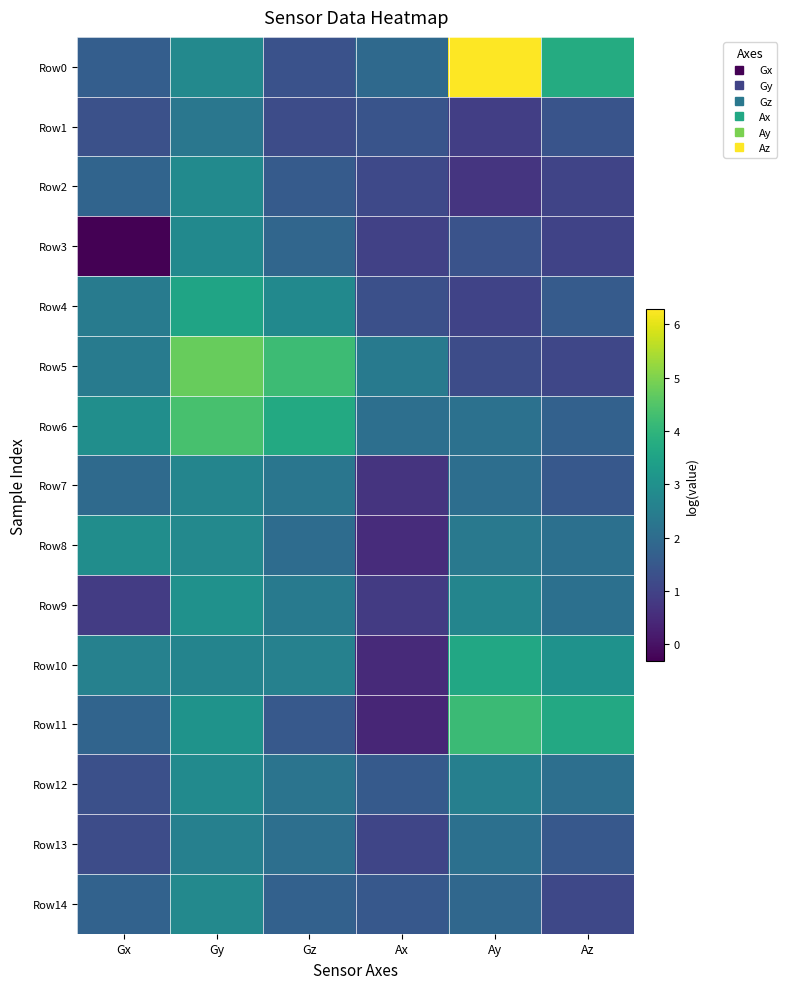

Count the number of categories in the chart.

6